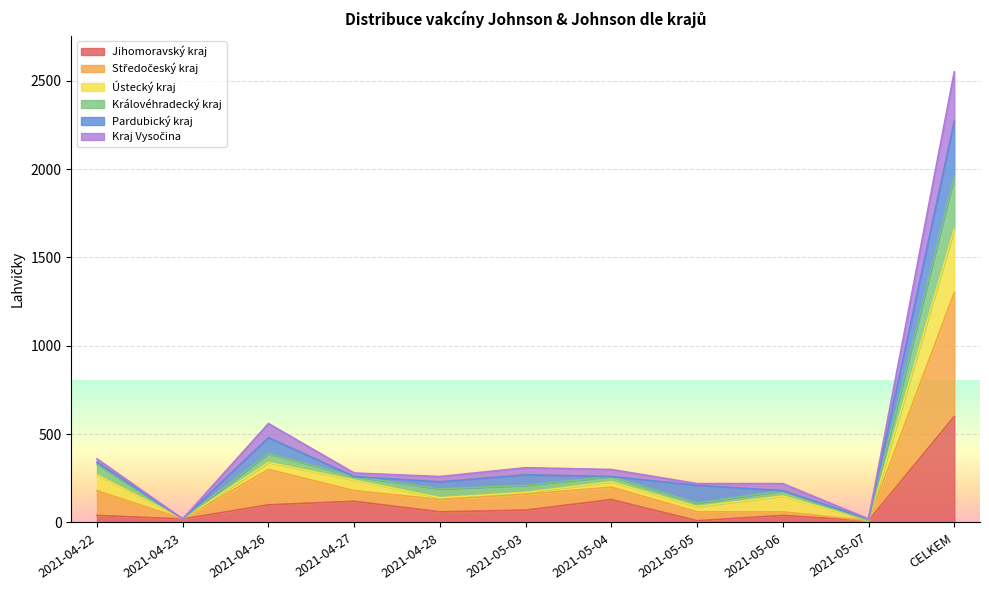

What is the highest value of the Jihomoravský kraj series?

600